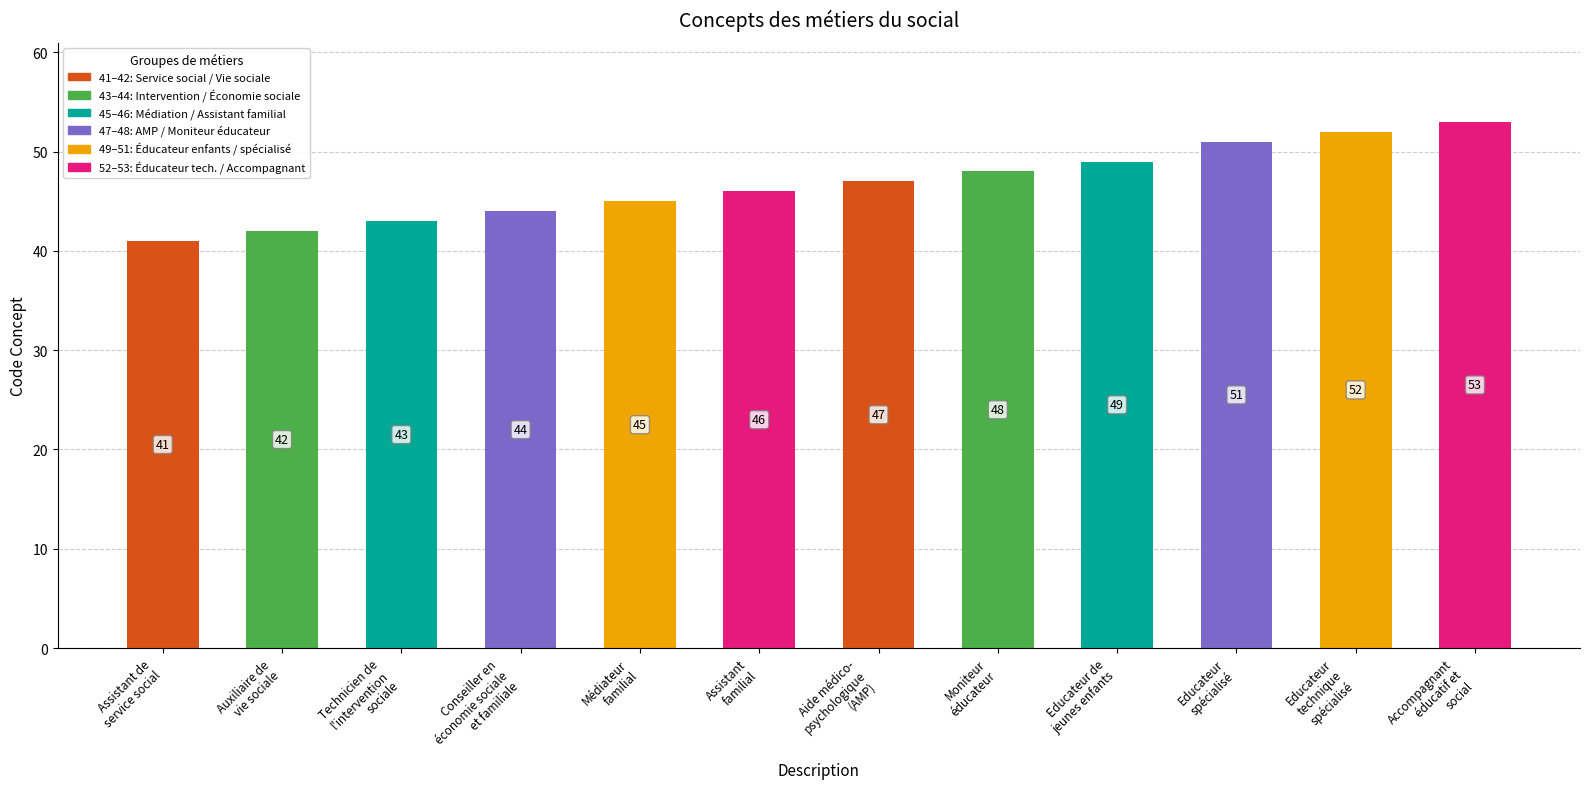

What is the change in value from Auxiliaire de
vie sociale to Assistant
familial?

+4